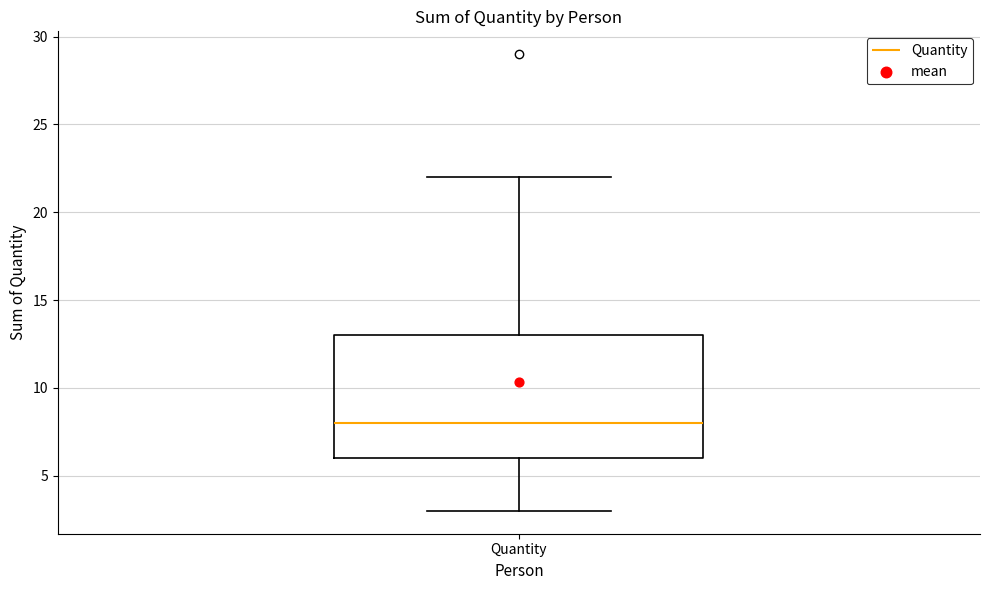

Read this box plot against the y-axis: the position of the median line, the range covered by the box, and the ends of both whiskers. The values are not printed on the chart, so give them approximately, as read against the axis.

median 8, box 6 to 13, whiskers 3 to 22